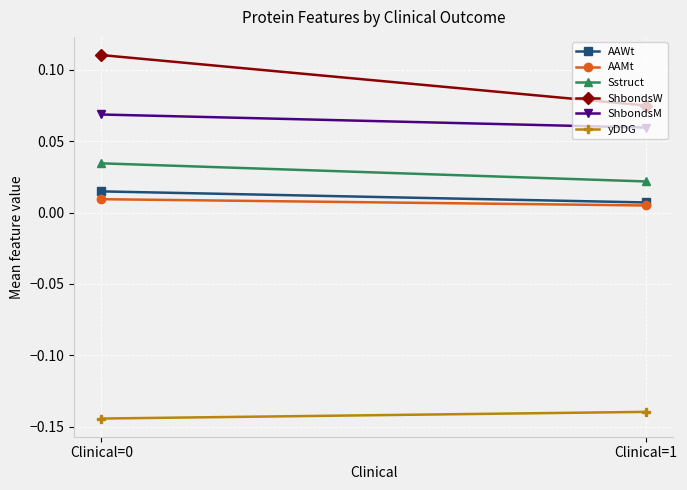

Is the value of yDDG at Clinical=0 greater than the value of AAMt at Clinical=1?

No